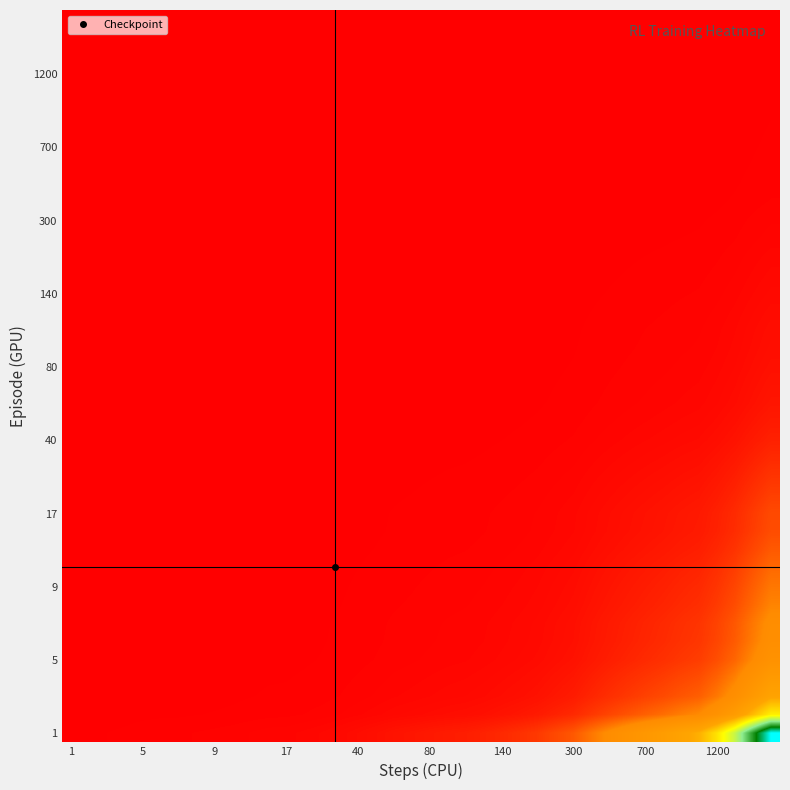

What is the minimum value shown in the chart?

0.1